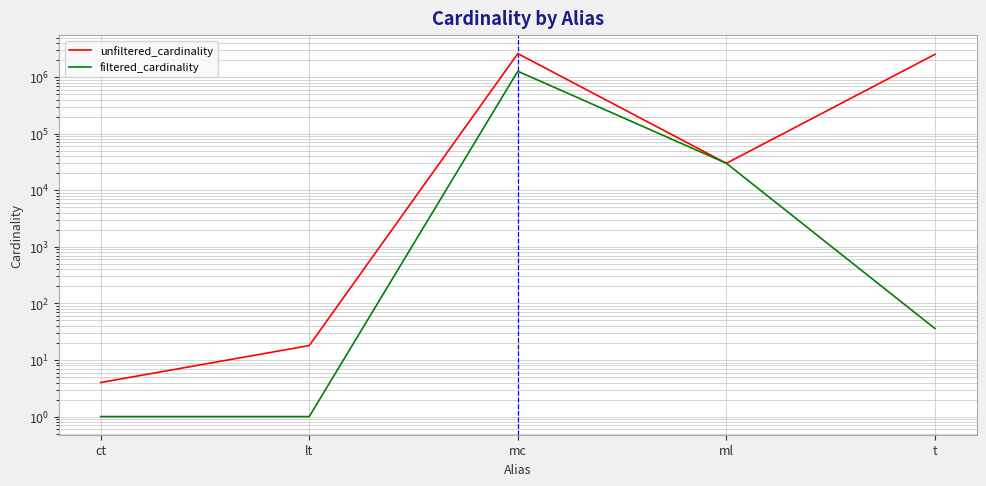

Reading left to right, what are all the values shown in this chart?

unfiltered_cardinality: ct=4	lt=18	mc=2609129	ml=29997	t=2528312
filtered_cardinality: ct=1	lt=1	mc=1271989	ml=29997	t=36